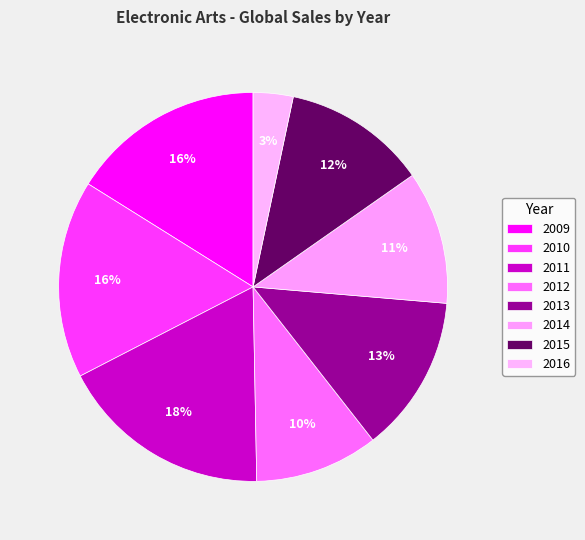

Count the number of slices in the pie.

8